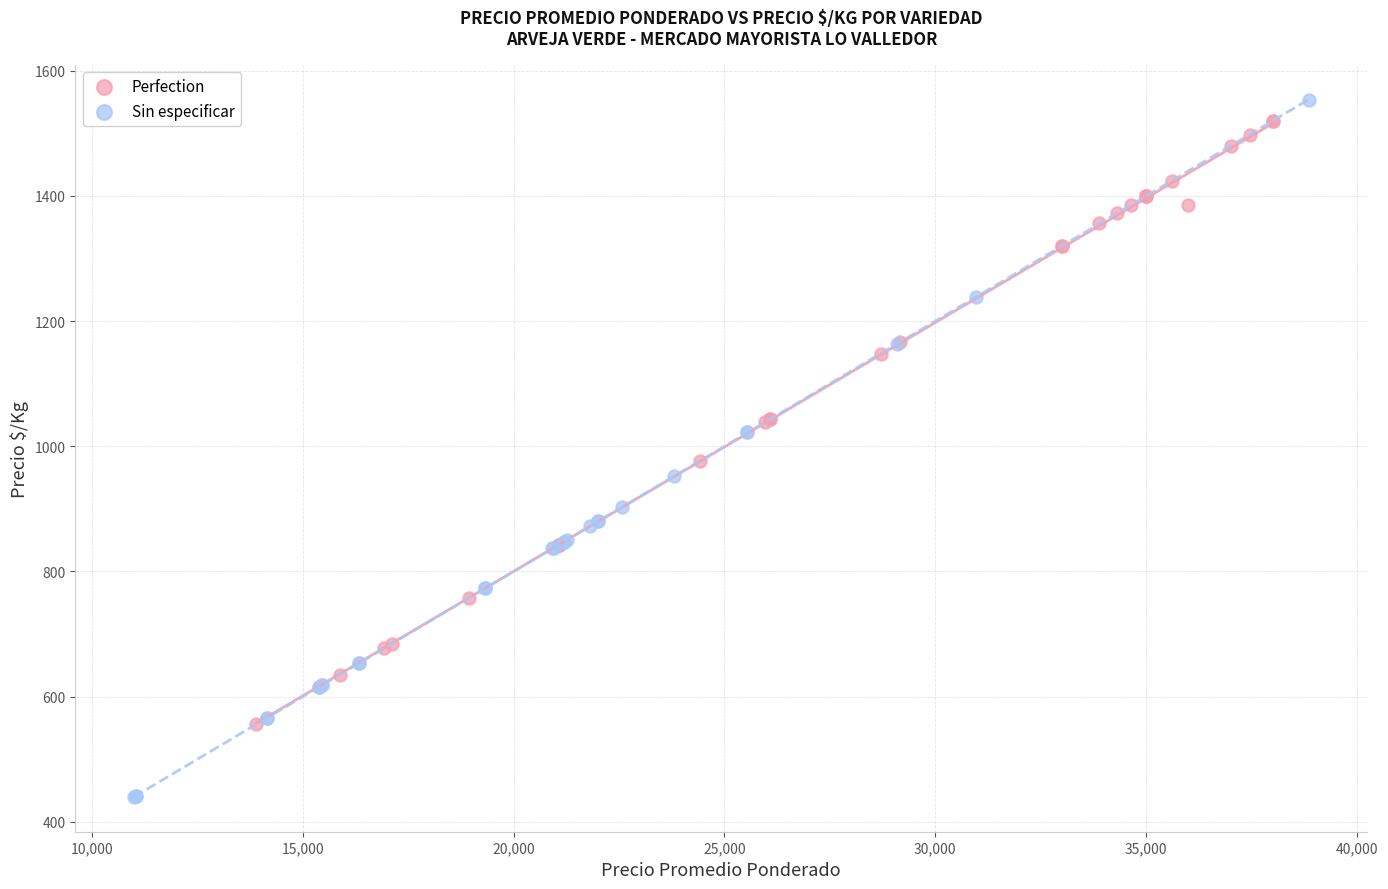

What are all the series names shown in the legend?

Perfection, Sin especificar